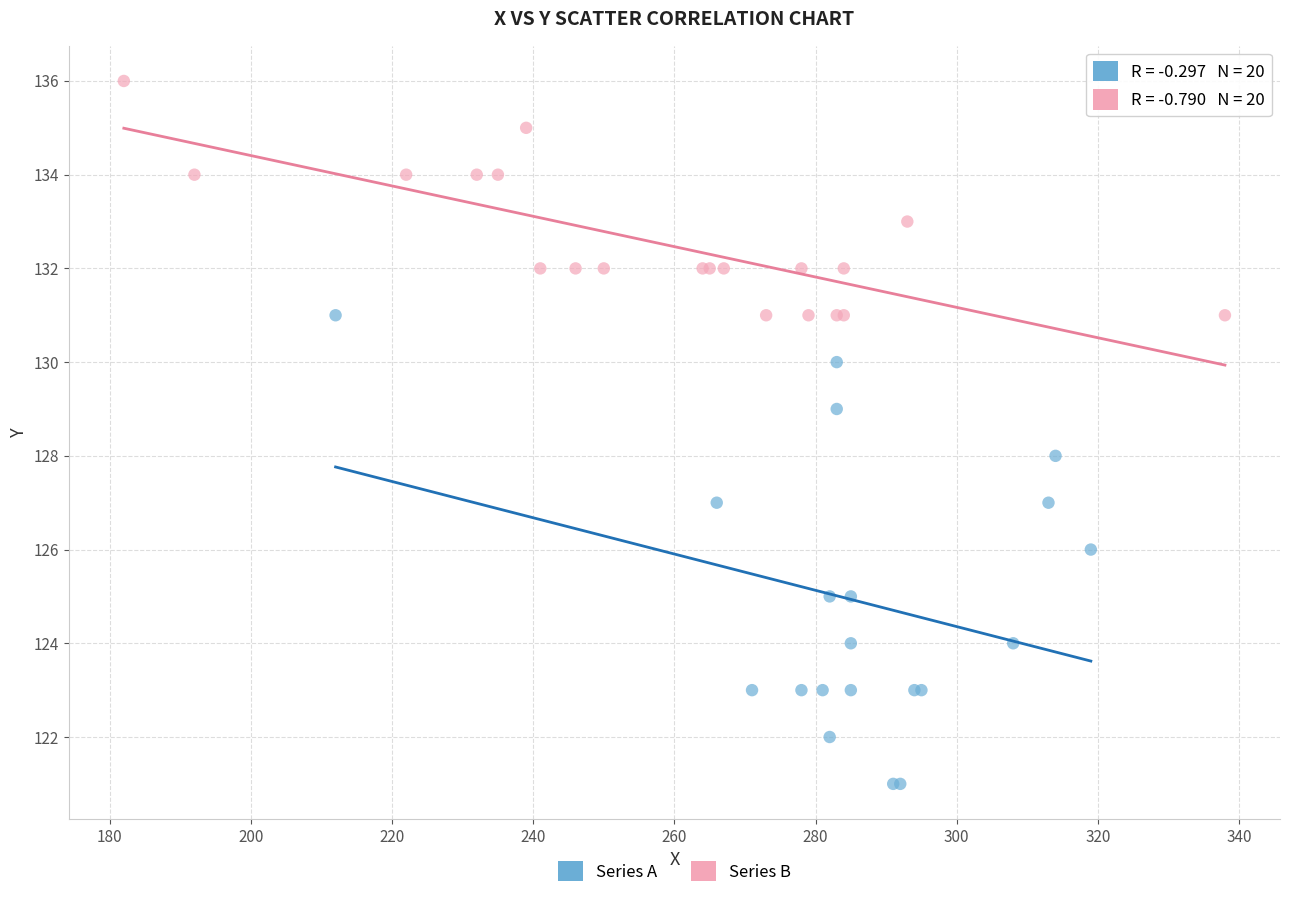

Which series has the largest Y range (max minus min)?

Series A